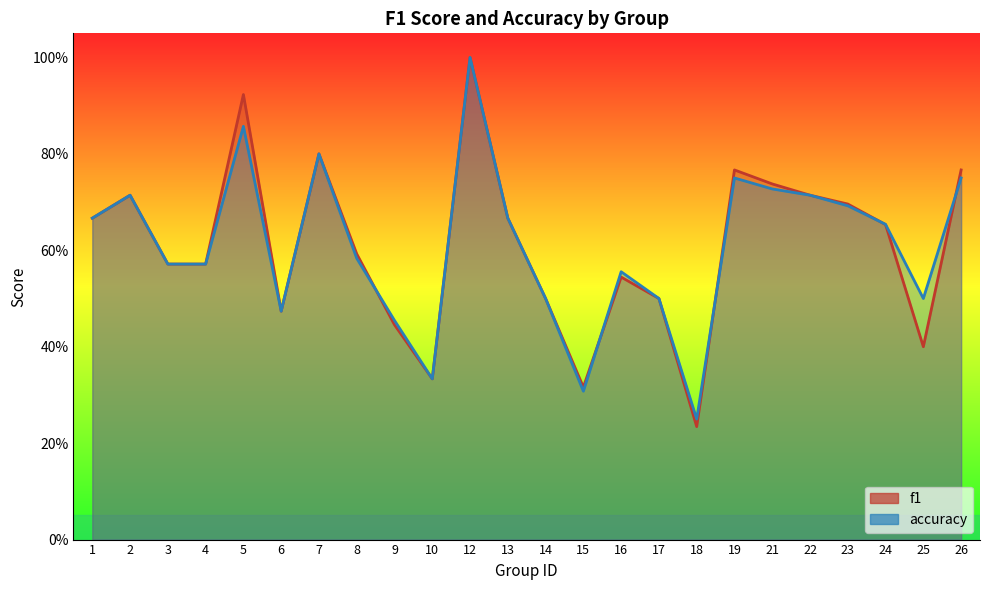

What is the total value across all series at 14?

1.0